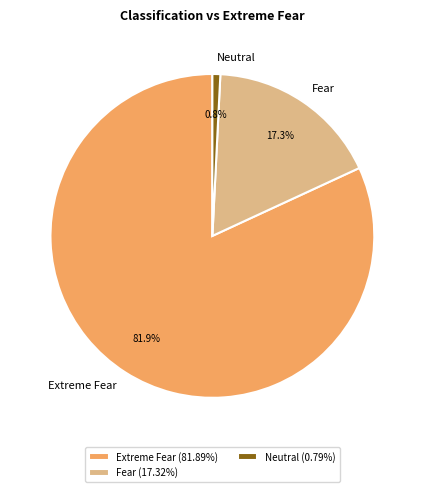

What portion of the pie excludes Neutral?

99.2%